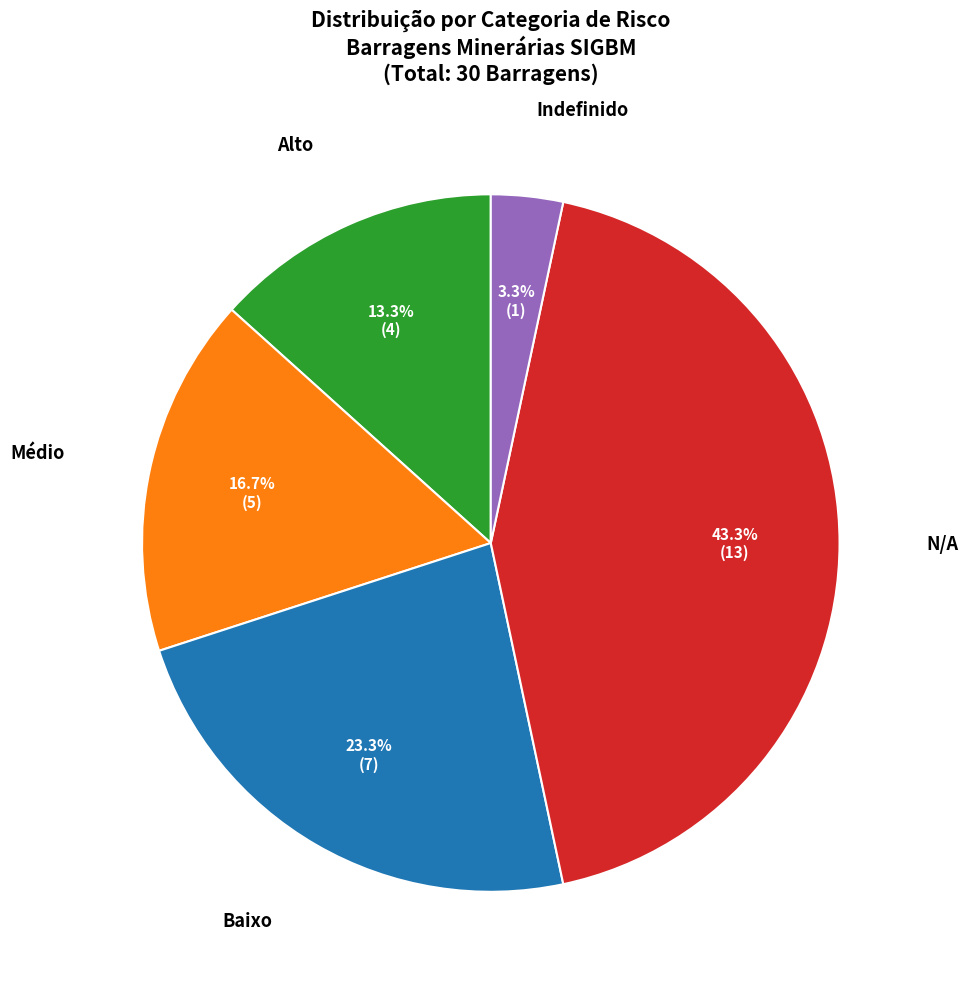

Is there any slice that represents more than half of the pie?

No